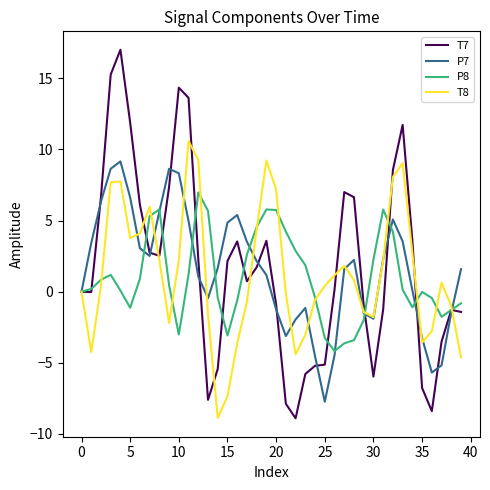

What is the greatest value displayed?

17.0